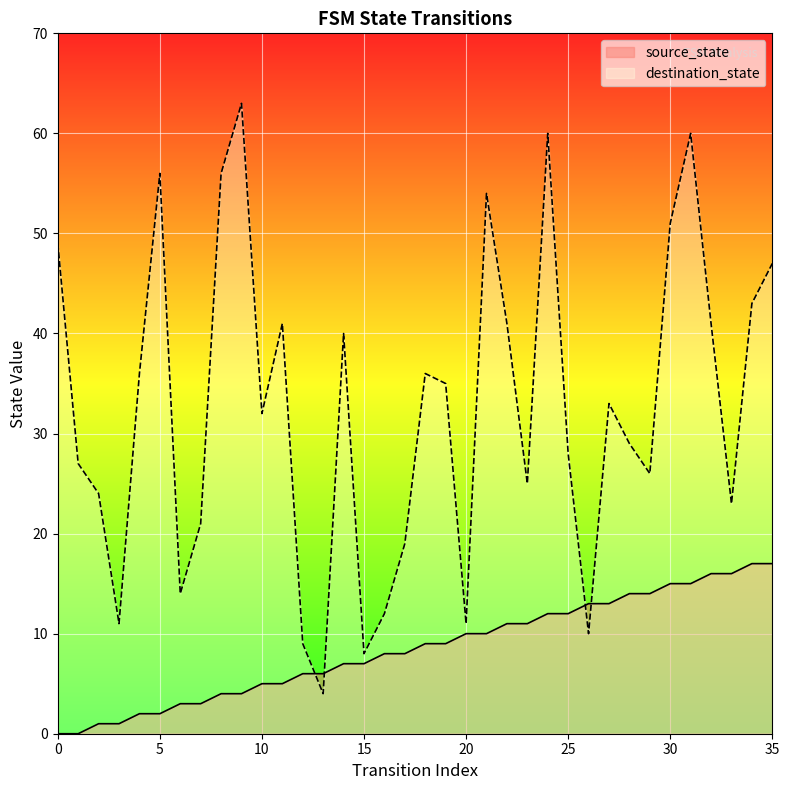

Which series has the largest range (max minus min)?

destination_state